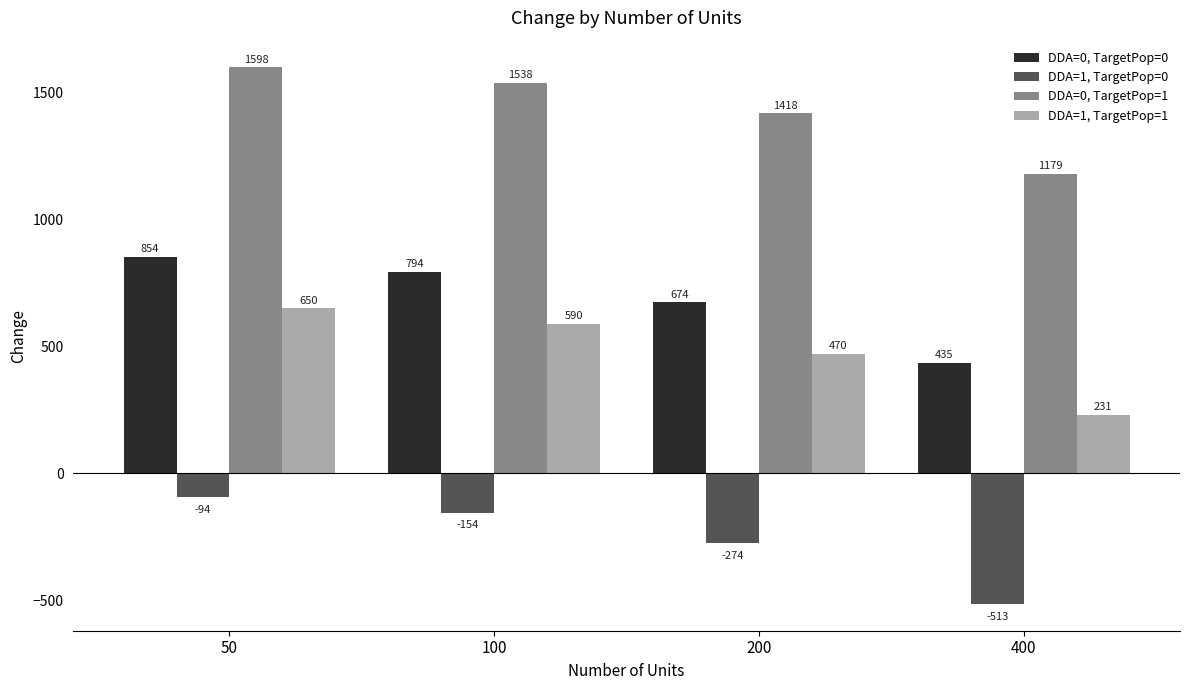

At which category is the sum across all series the highest?

50